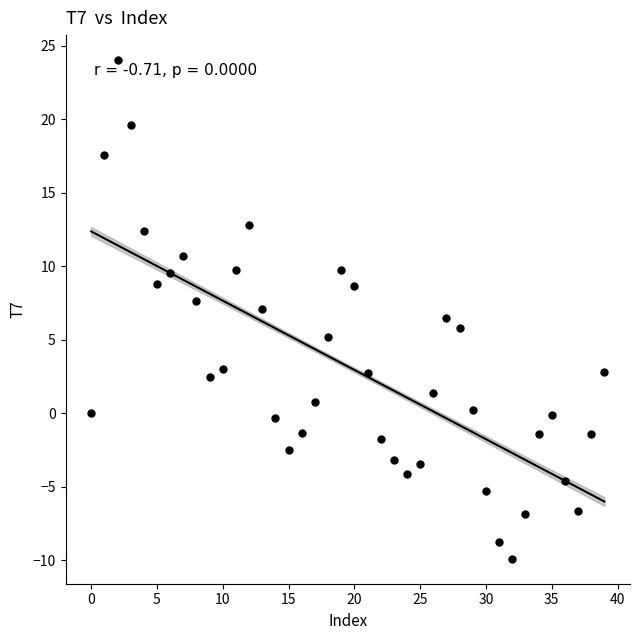

What is the range of Y values (max minus min)?

33.9